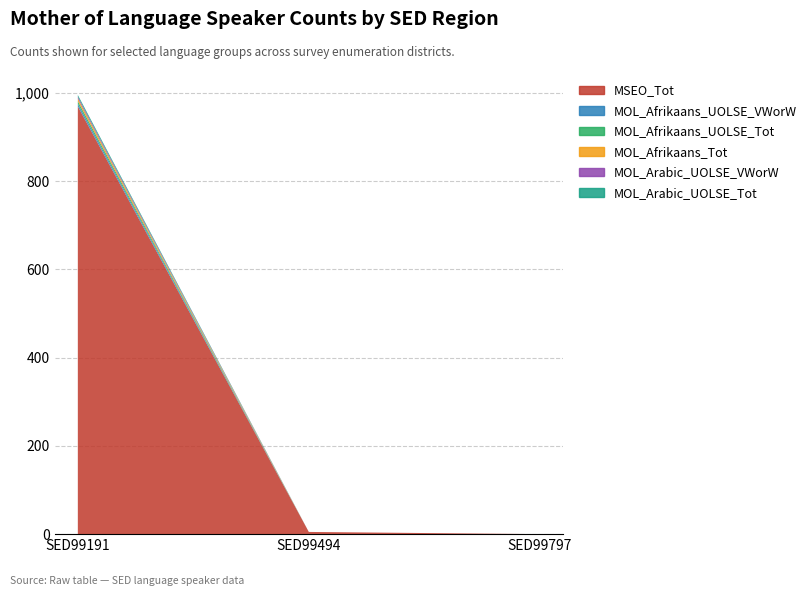

Reading right to left, extract all data points from this chart.

MSEO_Tot: SED99797=0	SED99494=5	SED99191=969
MOL_Afrikaans_UOLSE_VWorW: SED99797=0	SED99494=0	SED99191=6
MOL_Afrikaans_UOLSE_Tot: SED99797=0	SED99494=0	SED99191=6
MOL_Afrikaans_Tot: SED99797=0	SED99494=0	SED99191=6
MOL_Arabic_UOLSE_VWorW: SED99797=0	SED99494=0	SED99191=4
MOL_Arabic_UOLSE_Tot: SED99797=0	SED99494=0	SED99191=4